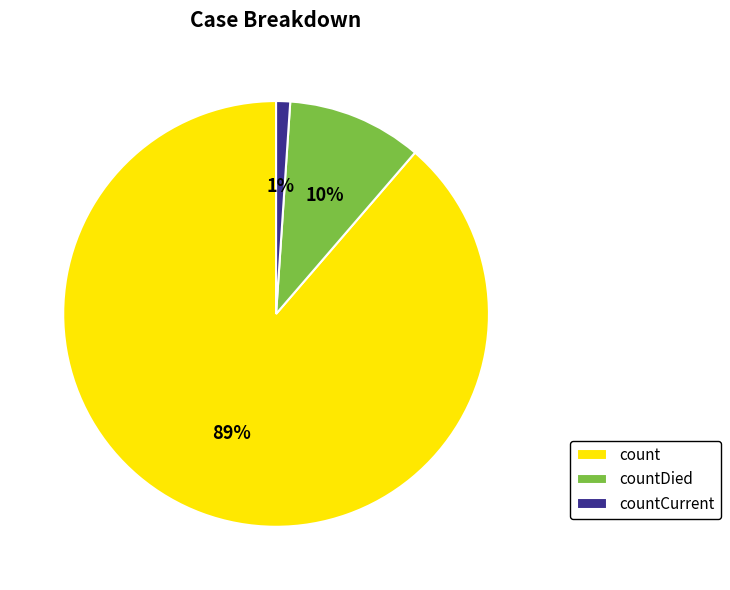

Which has a higher value, countCurrent or count?

count